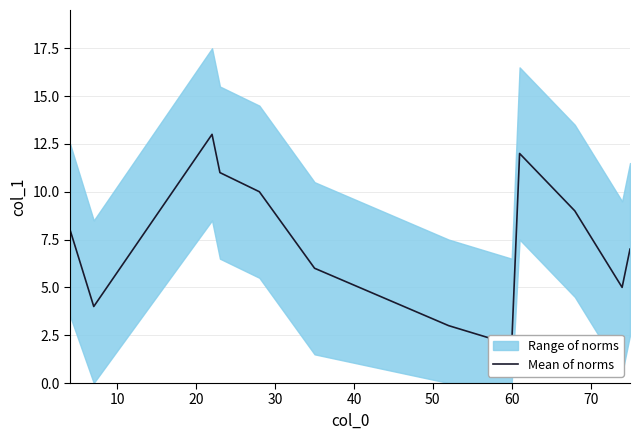

How many interior local valleys (lower than both neighbors) does the data have?

3